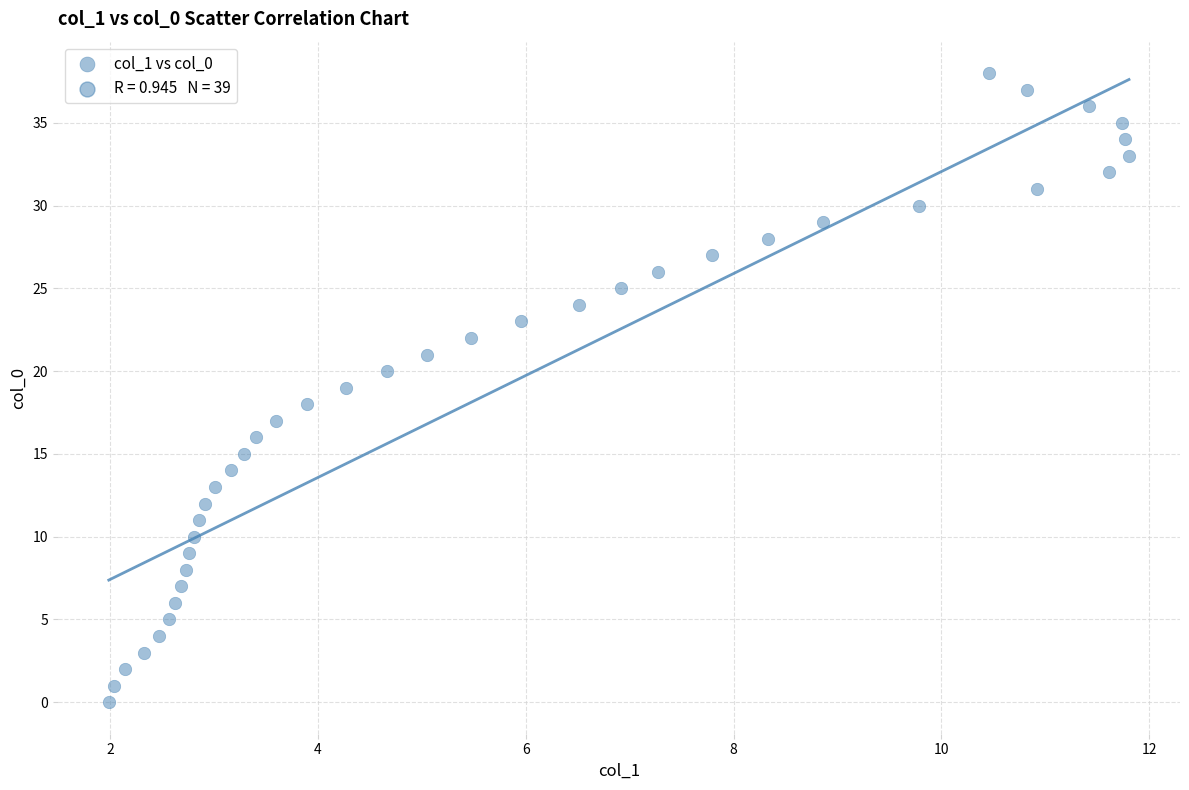

What is the range of Y values (max minus min)?

38